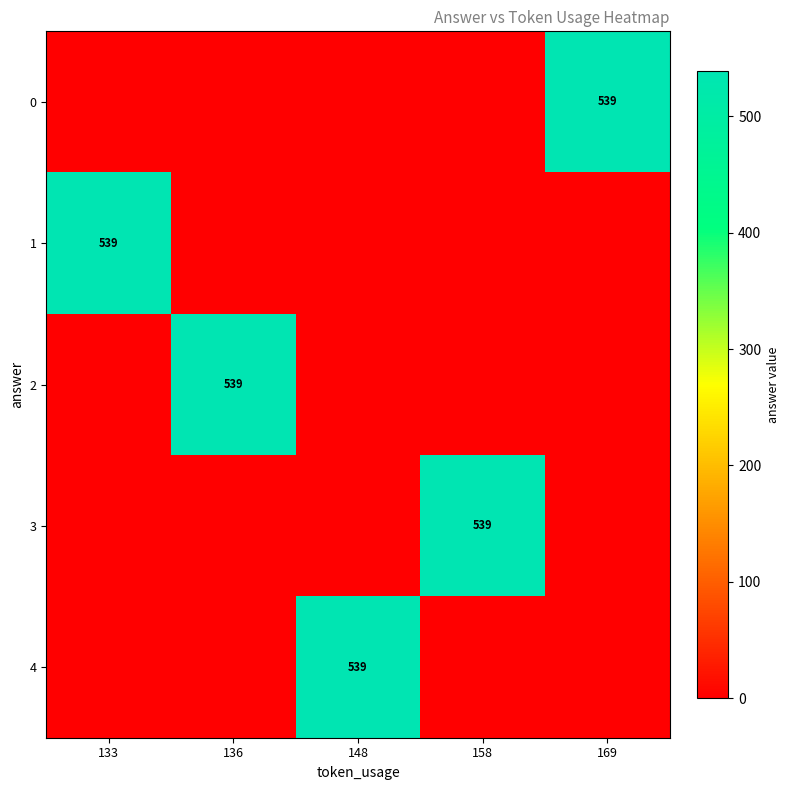

How many distinct data groups are displayed?

5